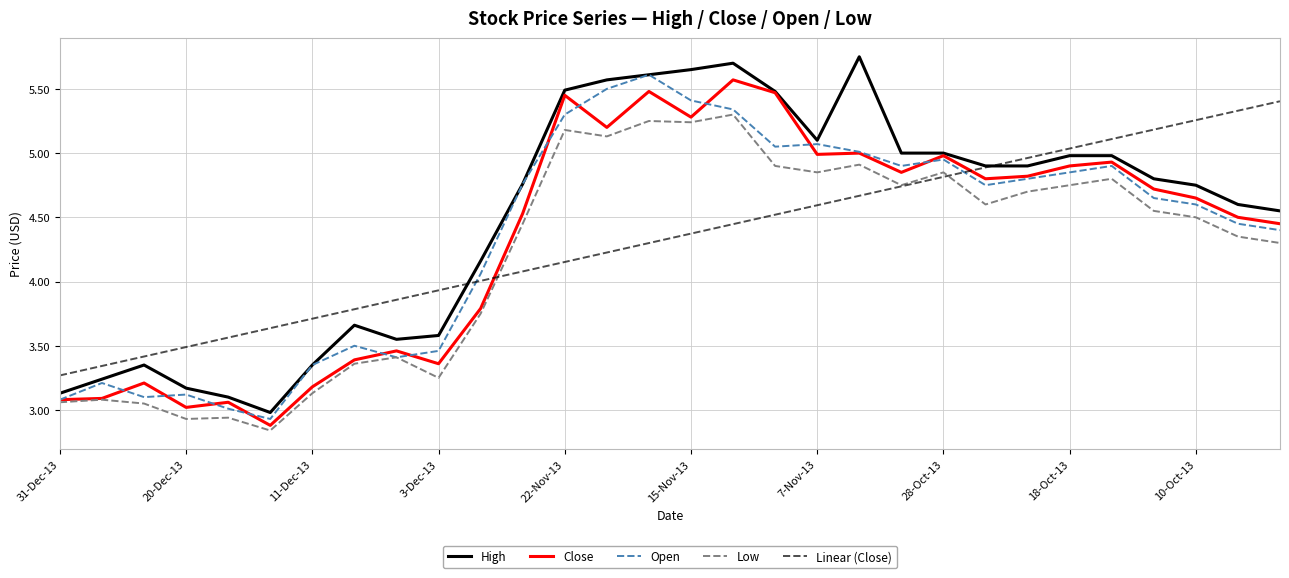

What is the highest value of the Open series?

5.6